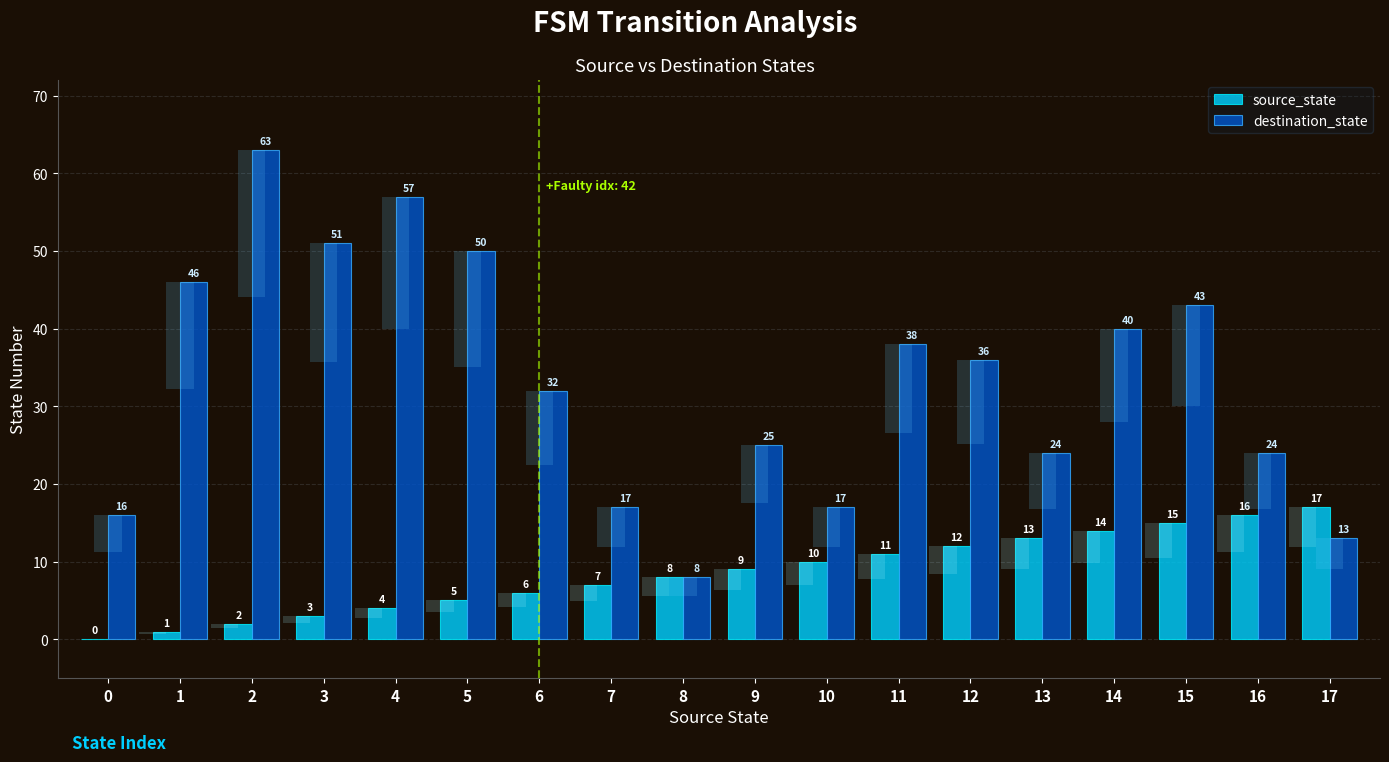

What is the spread (max minus min) of values at 5?

45